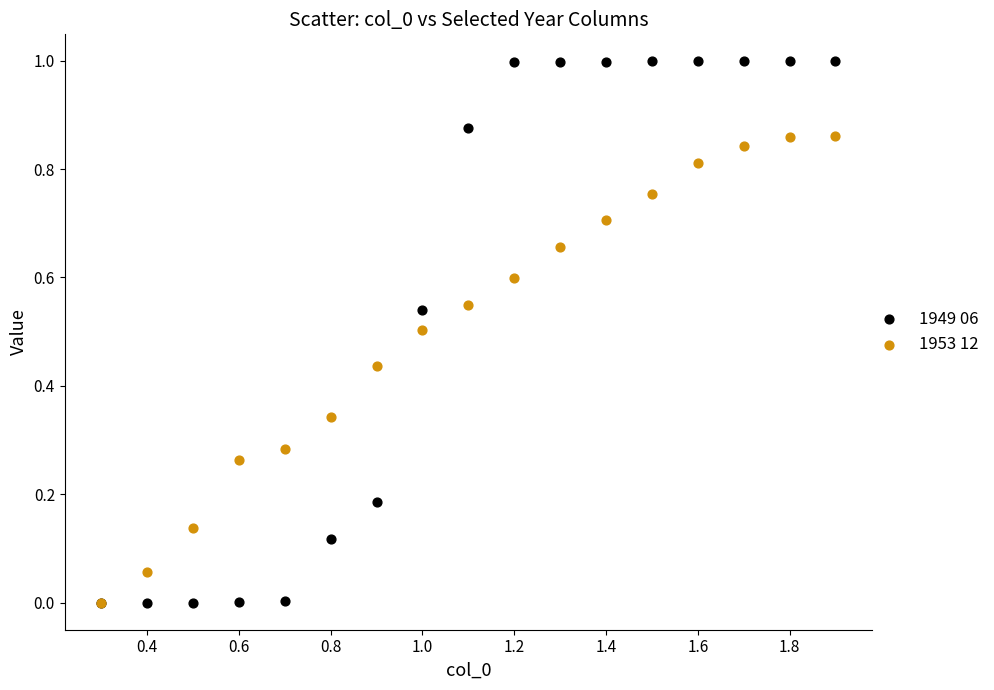

Which series has the widest spread of Y values?

1949 06